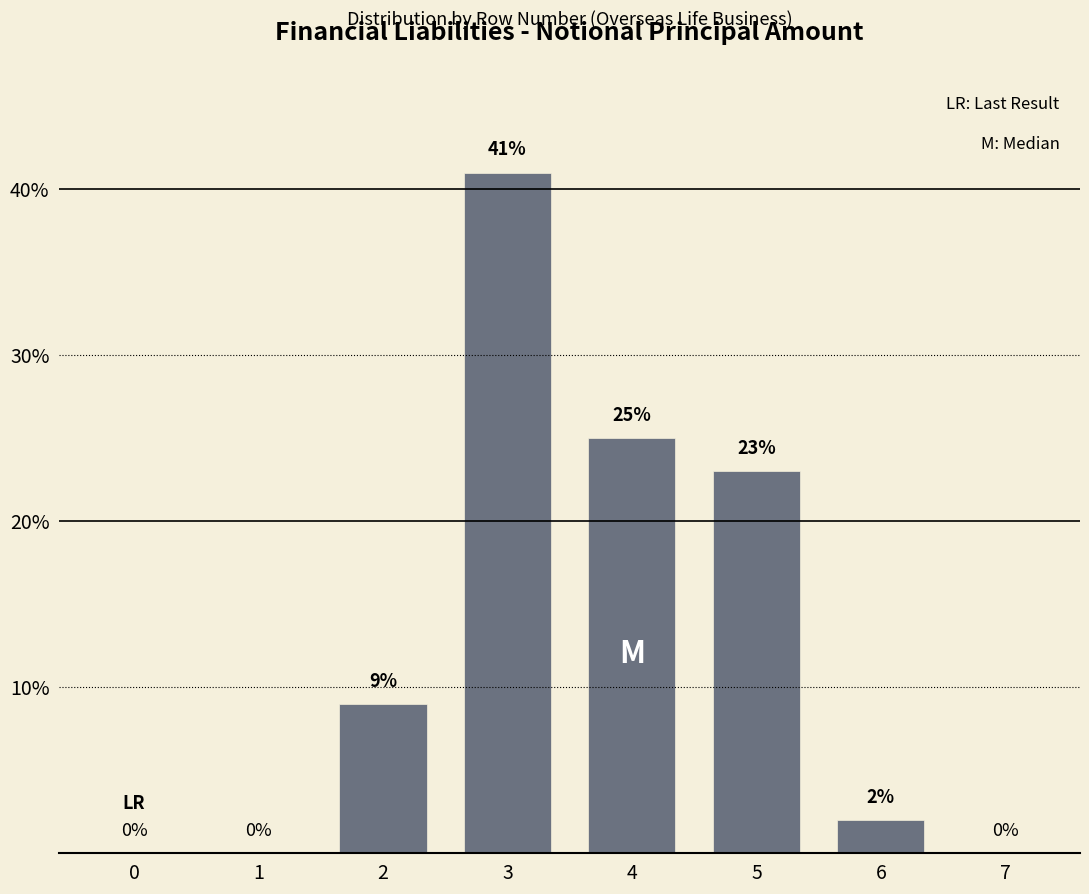

Reading right to left, transcribe all the data shown in this chart.

7=0	6=2	5=23	4=25	3=41	2=9	1=0	0=0